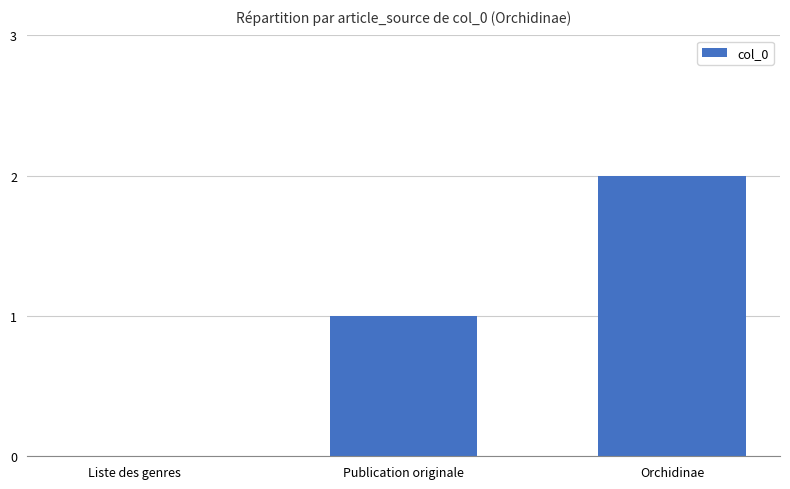

What is the sum of the values at Liste des genres and Publication originale?

1